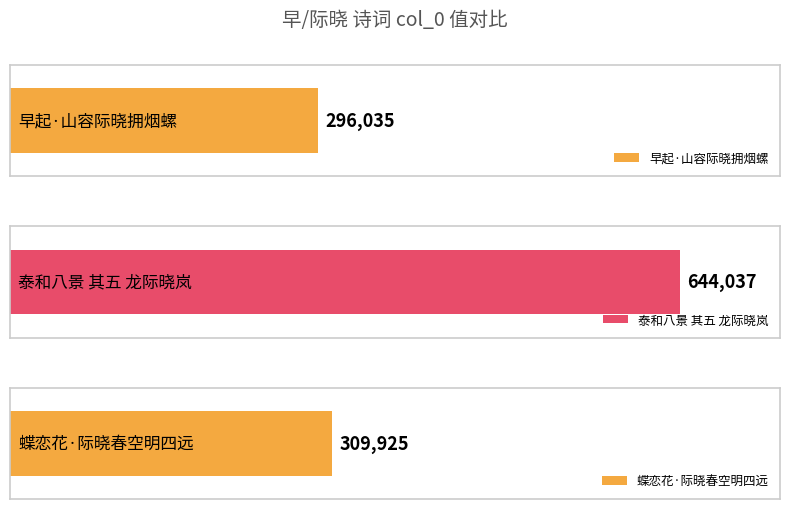

Rank the categories by value from lowest to highest.

早起·山容际晓拥烟螺, 蝶恋花·际晓春空明四远, 泰和八景 其五 龙际晓岚